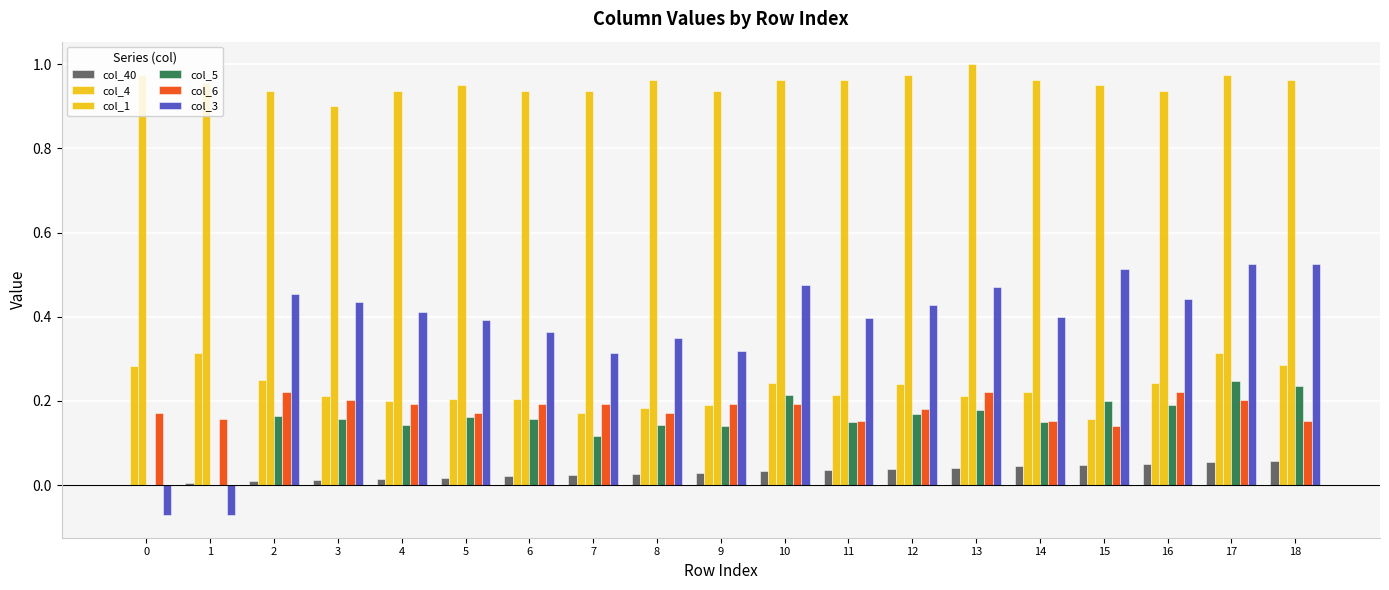

At which label is col_6 closest to 0?

15